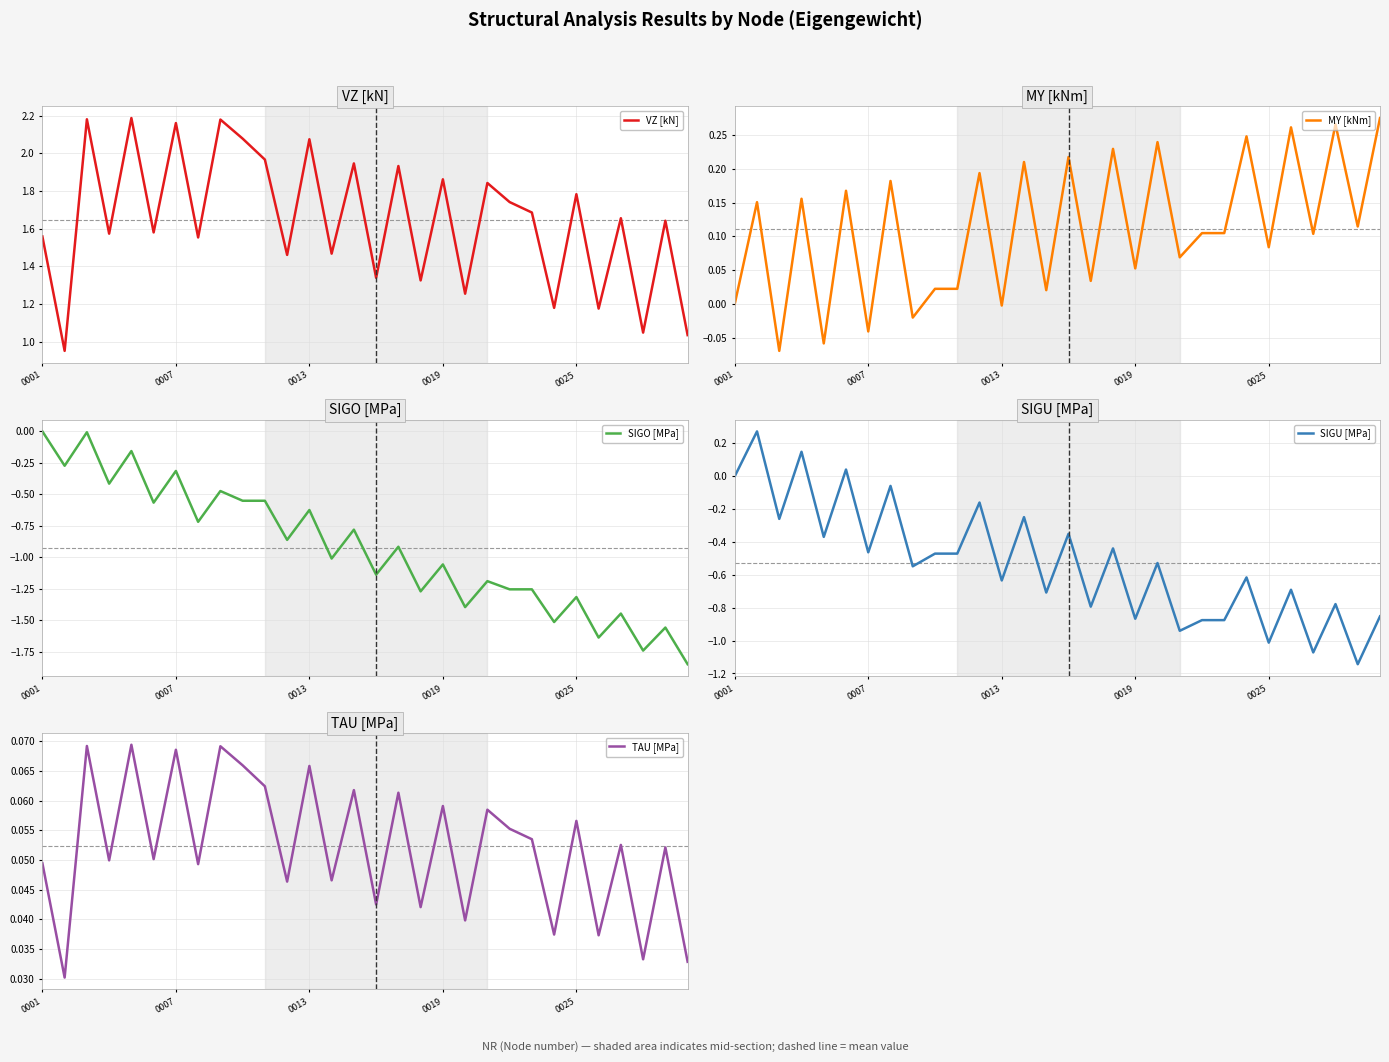

Is it true that VZ [kN] equals 1.6 at 0001?

True